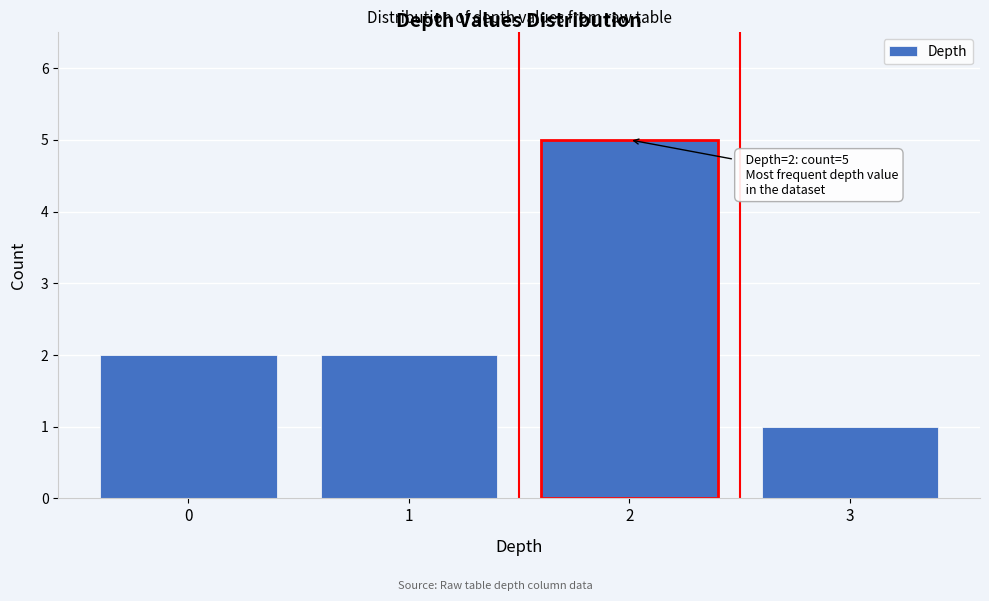

Reading right to left, list all the values displayed in this chart.

3=1	2=5	1=2	0=2